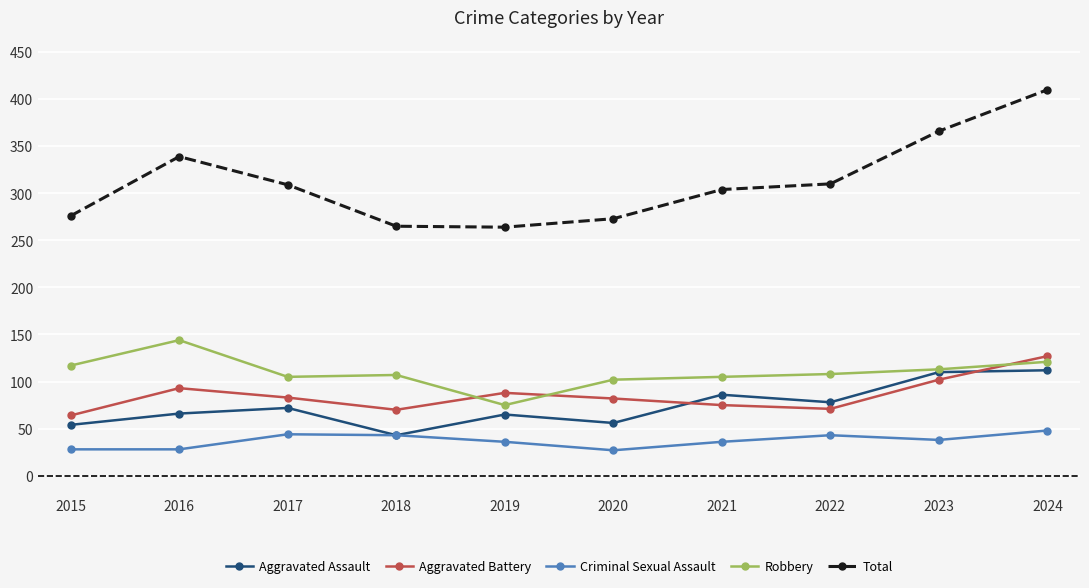

What is the total value across all series at 2020?

540